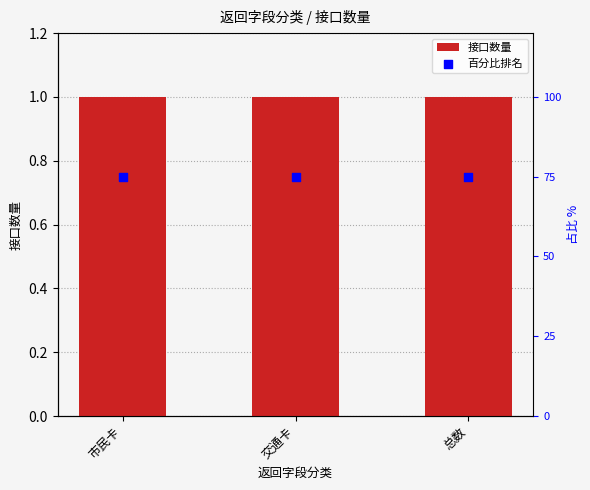

Which series has the largest Y range (max minus min)?

接口数量